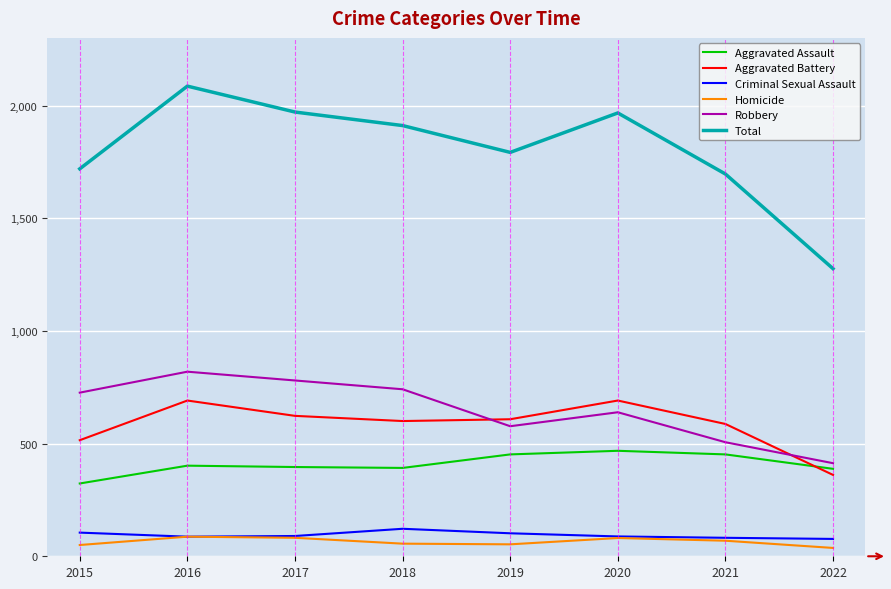

Does the chart have visible grid lines?

Yes